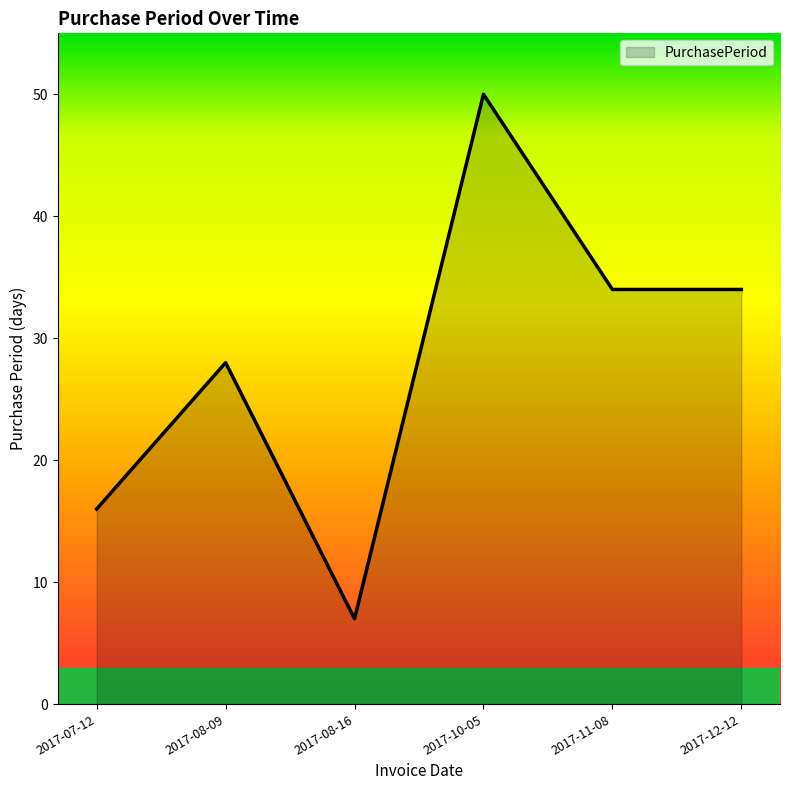

Reading right to left, extract all data points from this chart.

34	34	50	7	28	16